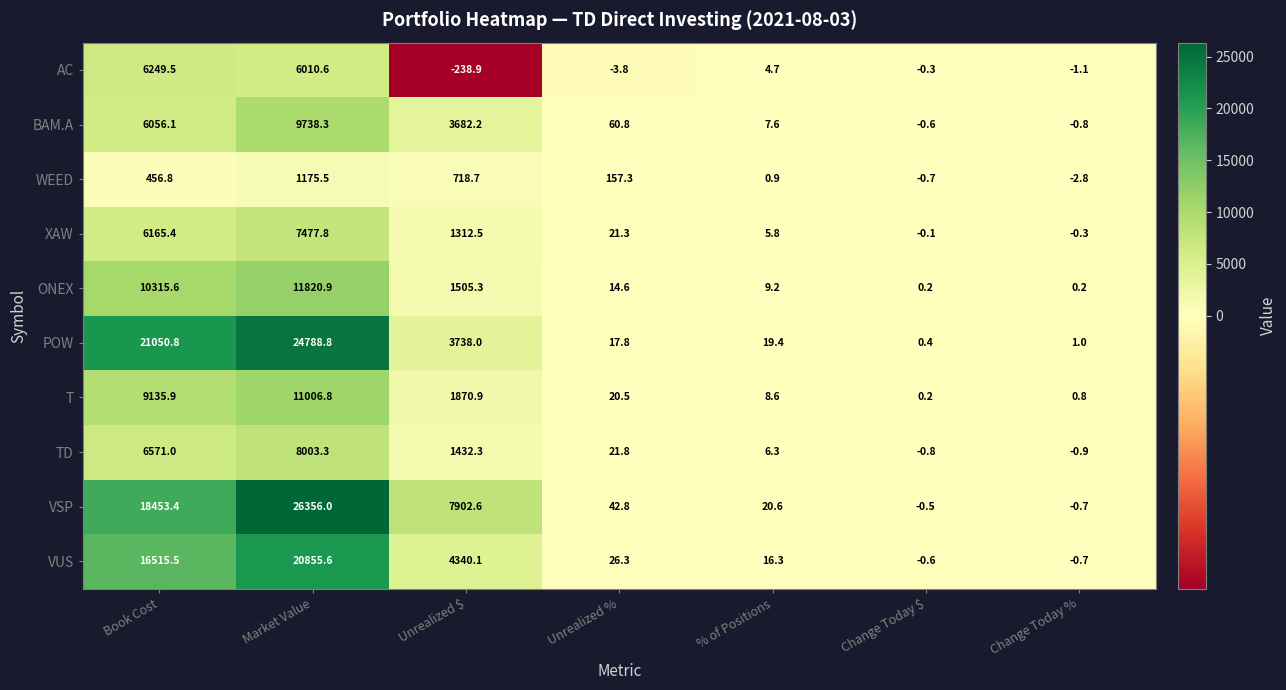

At which category does the chart reach its minimum across all series?

Unrealized $